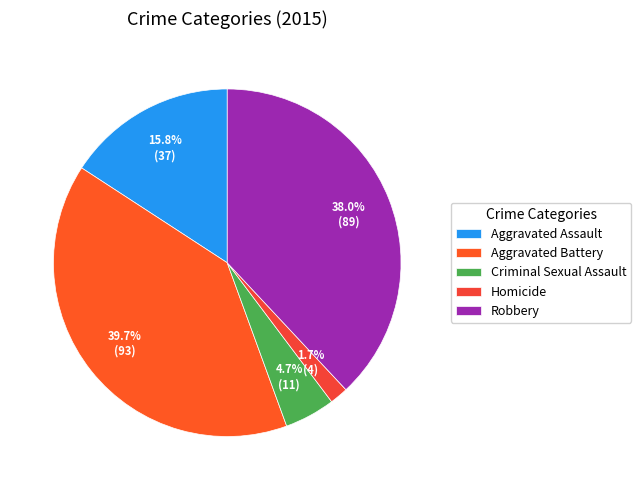

To the nearest percent, what is the difference between the largest and smallest slice percentages?

38%